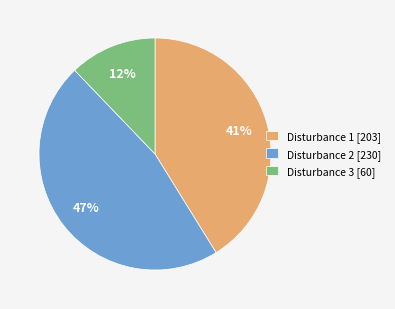

To the nearest percent, what percentage of the pie is Disturbance 1 [203]?

41%